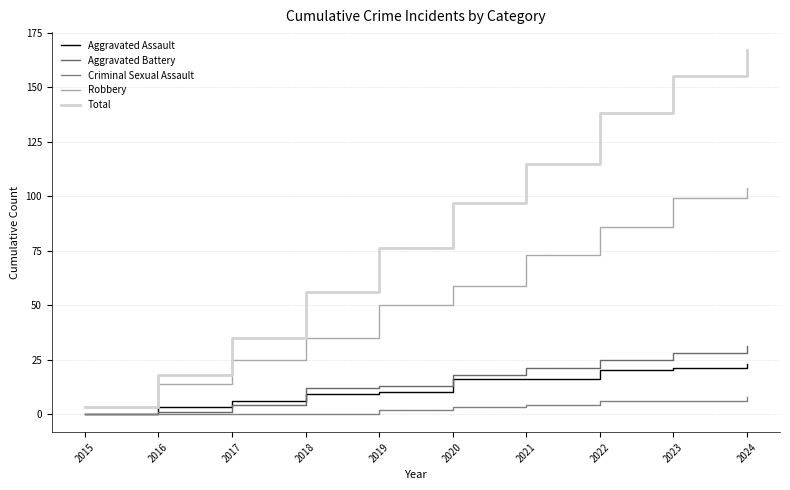

True or false: Aggravated Assault and Total cross at least once.

False